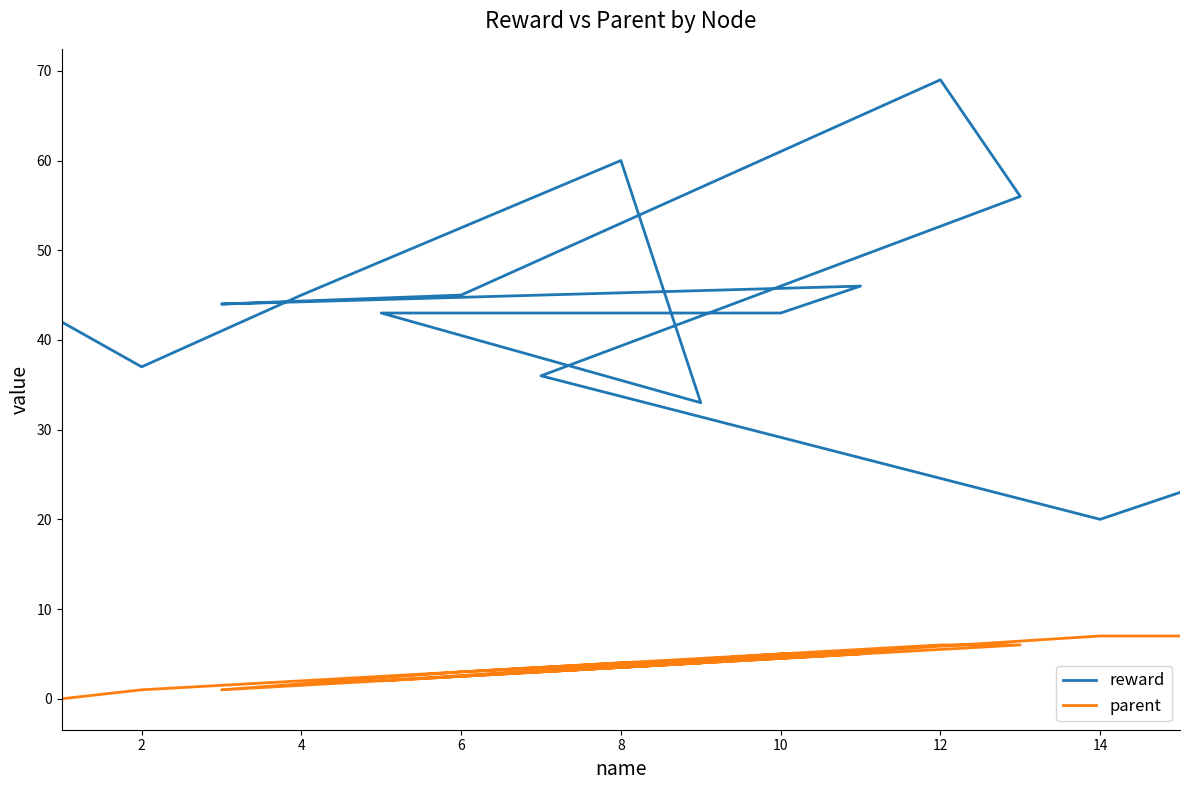

At how many categories does at least one series exceed 53?

3